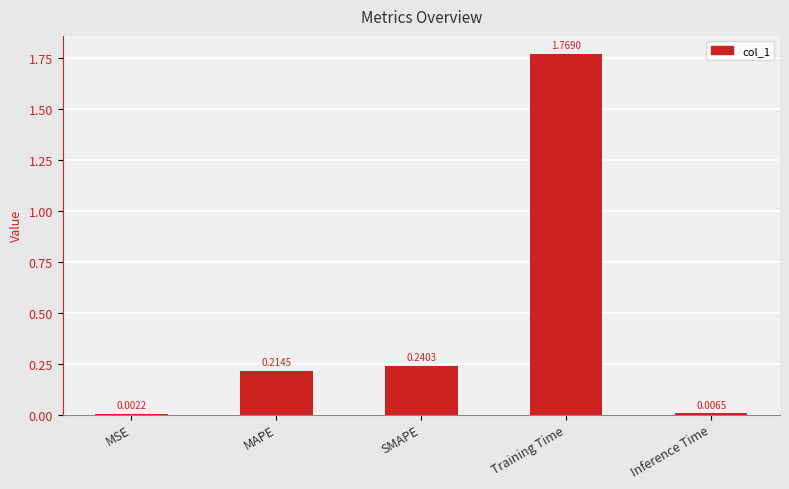

Where is the data nearest to the value 0?

MSE